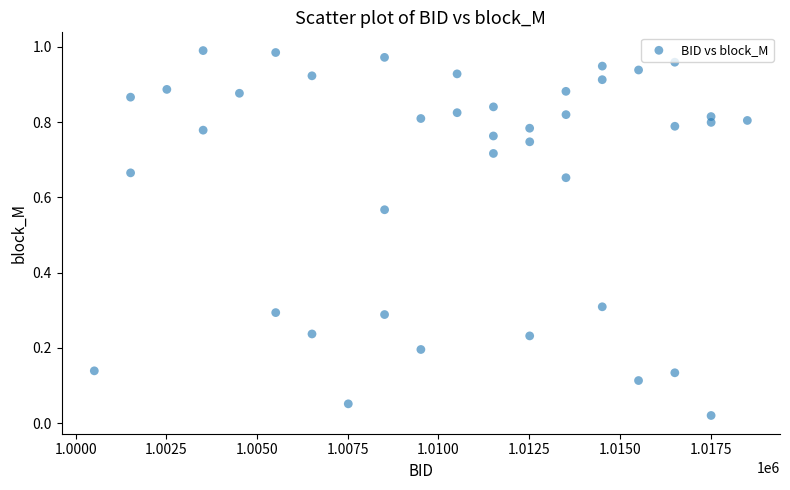

What is the range of X values (max minus min)?

17999.0